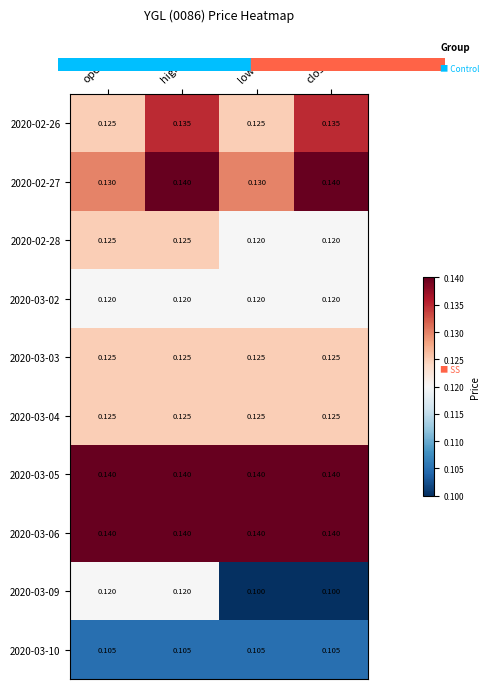

Is the value of 2020-03-05 at close greater than the value of 2020-03-10 at low?

Yes